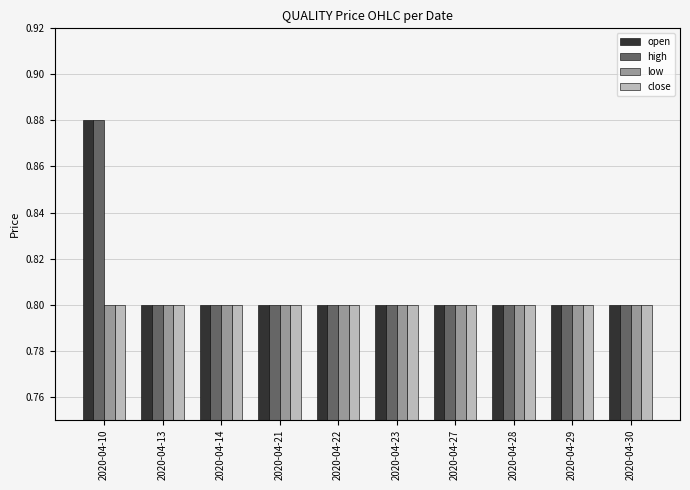

The value of open at 2020-04-23 is 0.8. True or false?

True